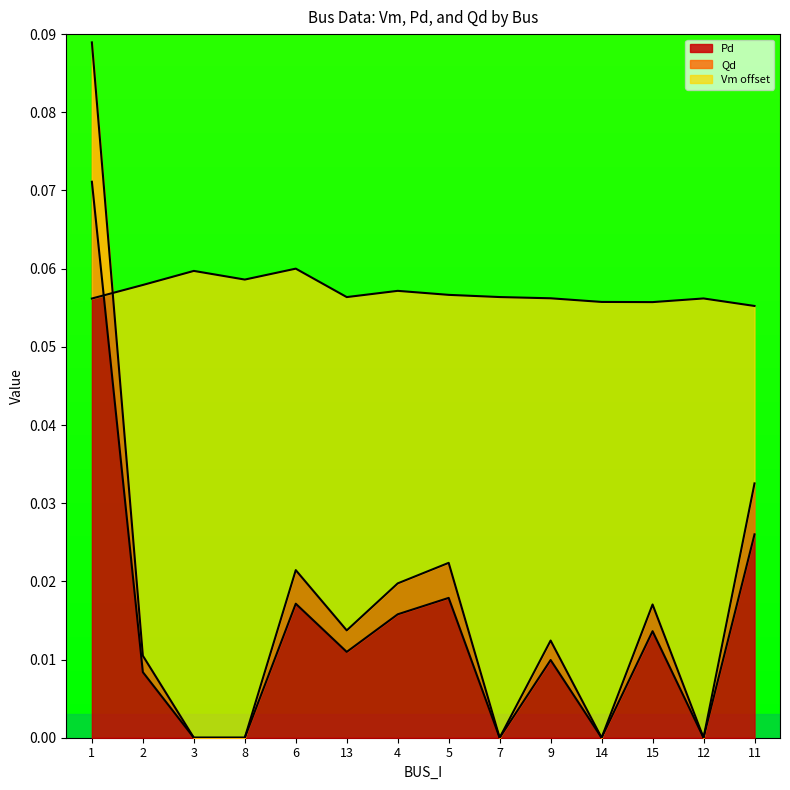

True or false: Qd and Vm cross at least once.

True